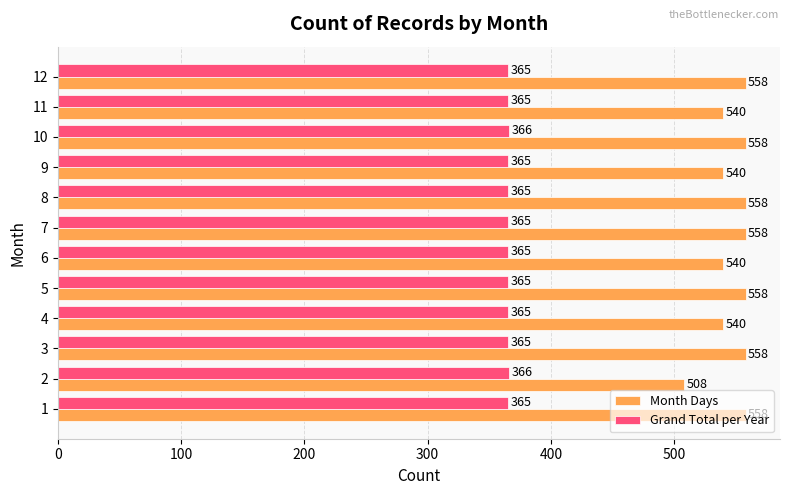

What is the spread (max minus min) of values at 2?

142